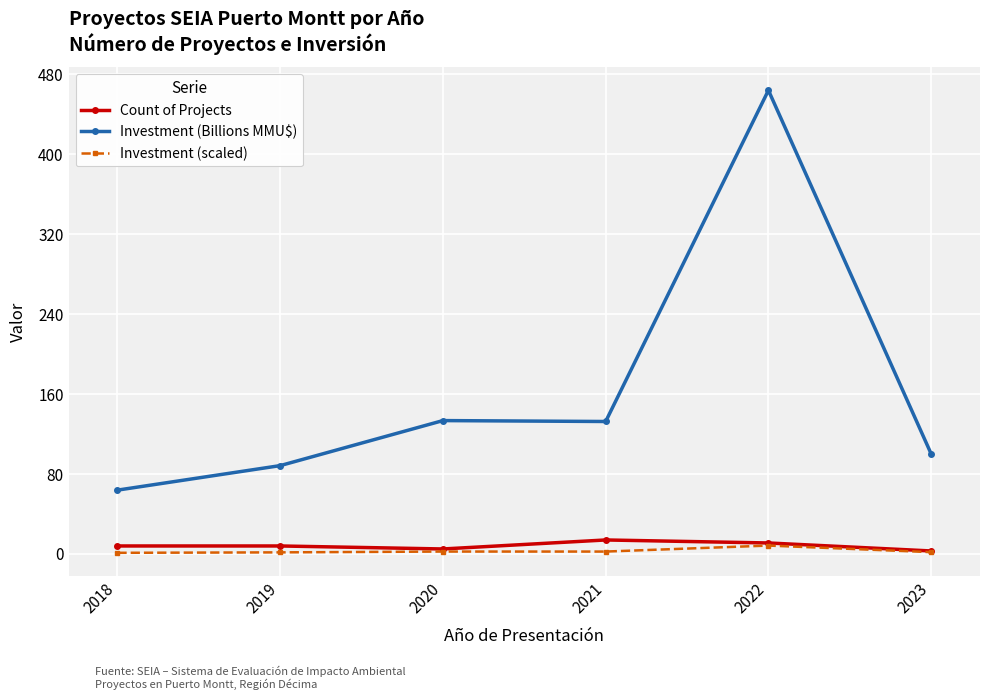

At which category is the sum across all series the highest?

2022